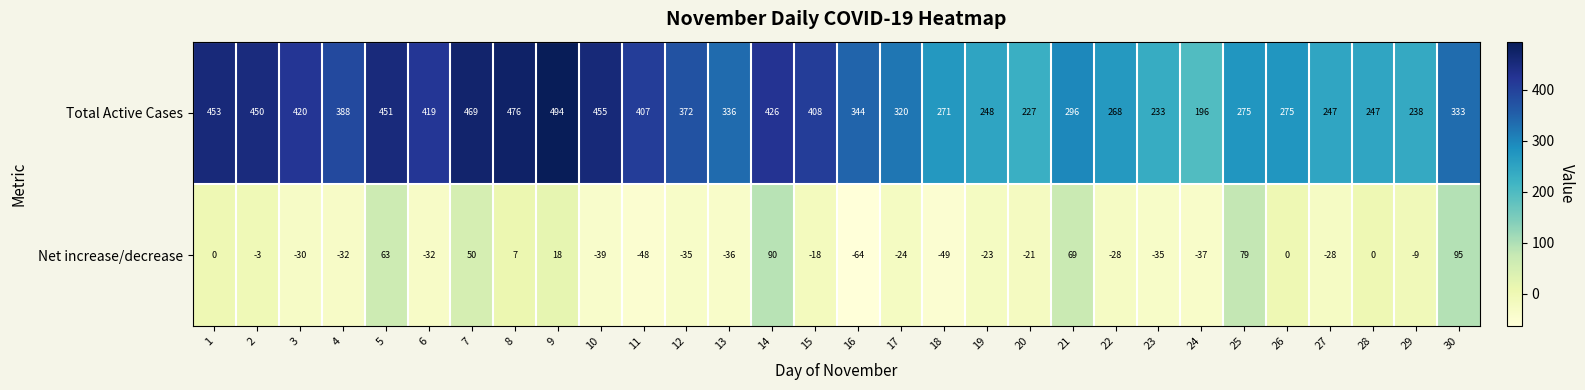

What is the spread (max minus min) of values at 17?

344